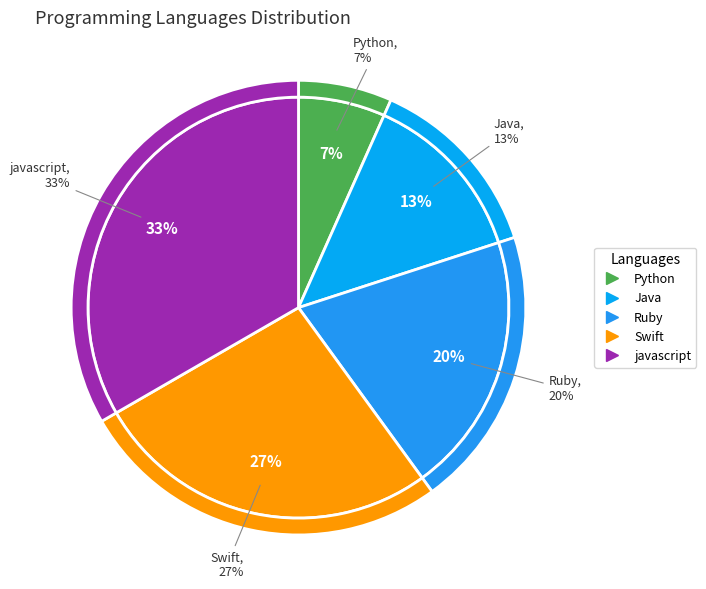

Is javascript the majority of the pie?

No